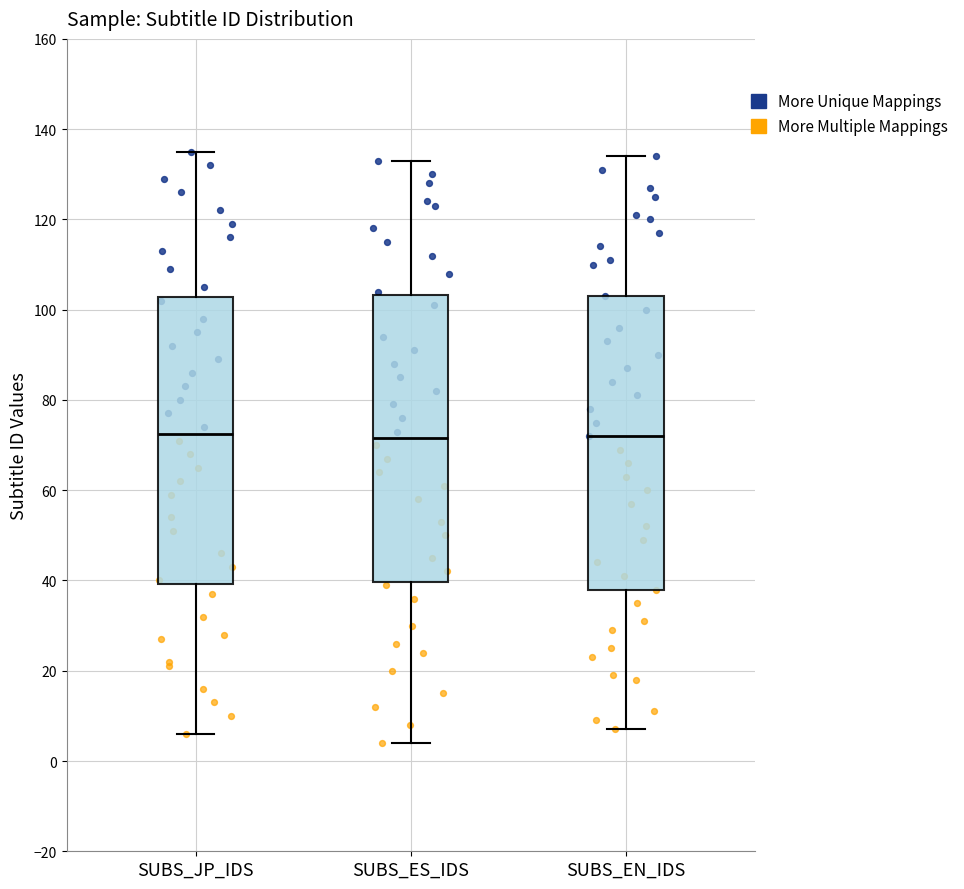

Reading left to right, transcribe this box plot: for each box, give where its median line is, the range the box spans, and where its two whiskers end, as read against the y-axis. The values are not printed on the chart, so give them approximately, as read against the axis.

SUBS_JP_IDS: median 72, box 40 to 102, whiskers 6 to 136
SUBS_ES_IDS: median 72, box 40 to 104, whiskers 4 to 134
SUBS_EN_IDS: median 72, box 38 to 104, whiskers 8 to 134